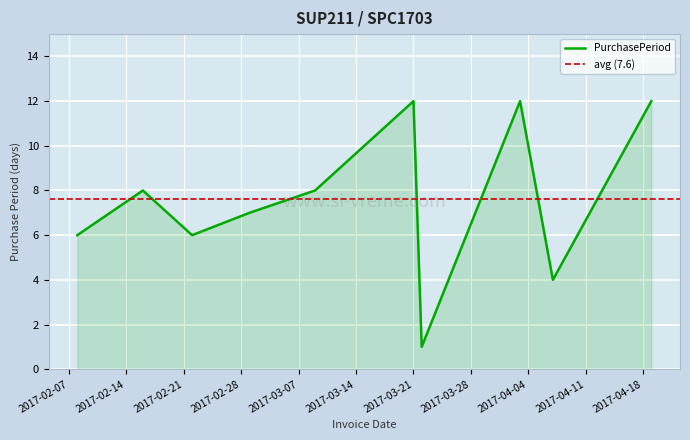

List the labels in order of value, largest first.

2017-03-21, 2017-04-03, 2017-04-19, 2017-02-16, 2017-03-09, 2017-03-01, 2017-02-08, 2017-02-22, 2017-04-07, 2017-03-22